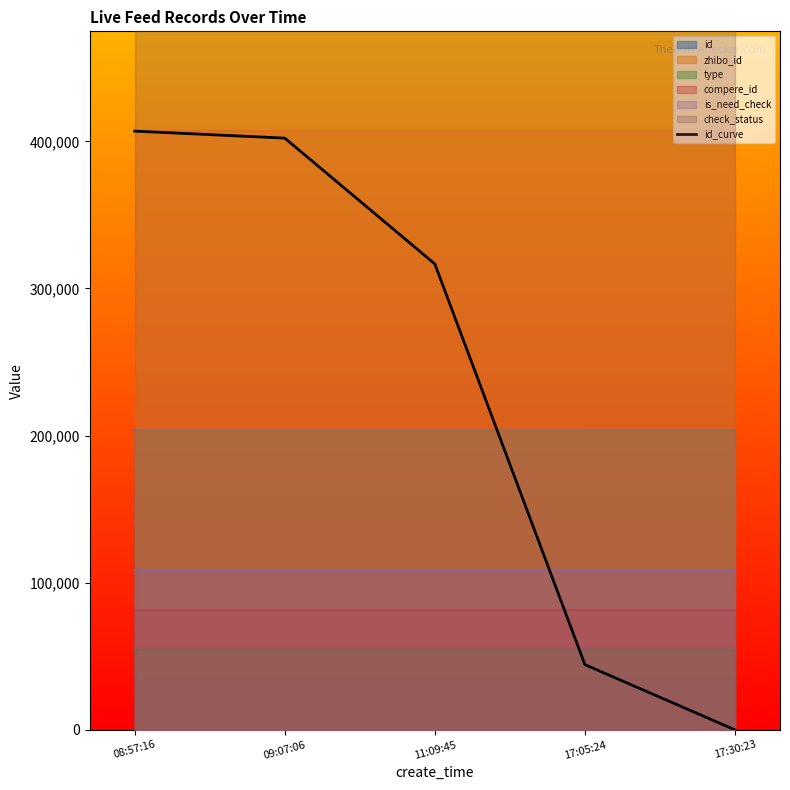

How many categories are shown in the chart?

5